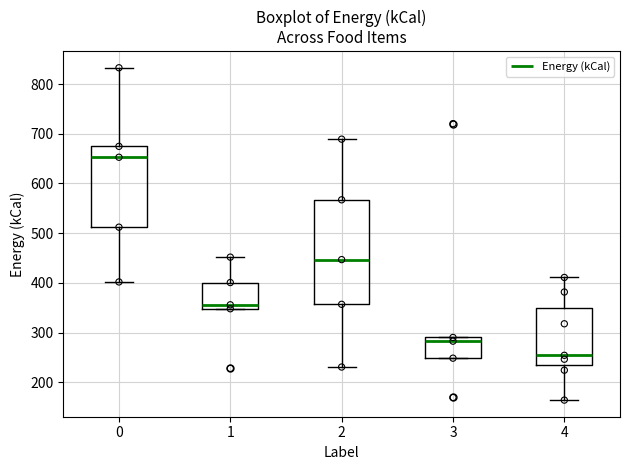

Which box's median line is the highest?

0